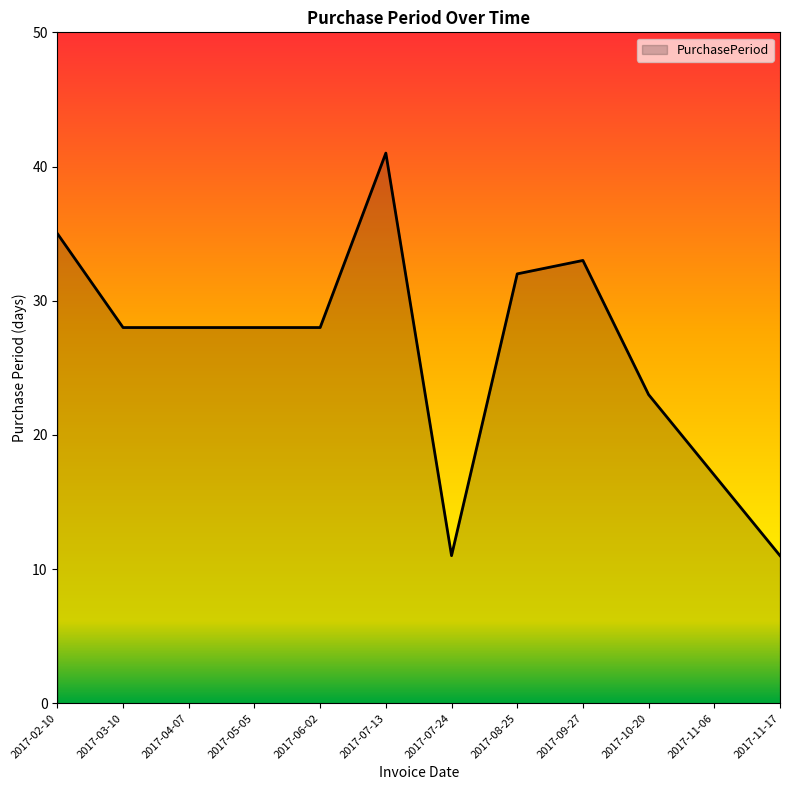

What is the difference between the second highest and second lowest values?

24